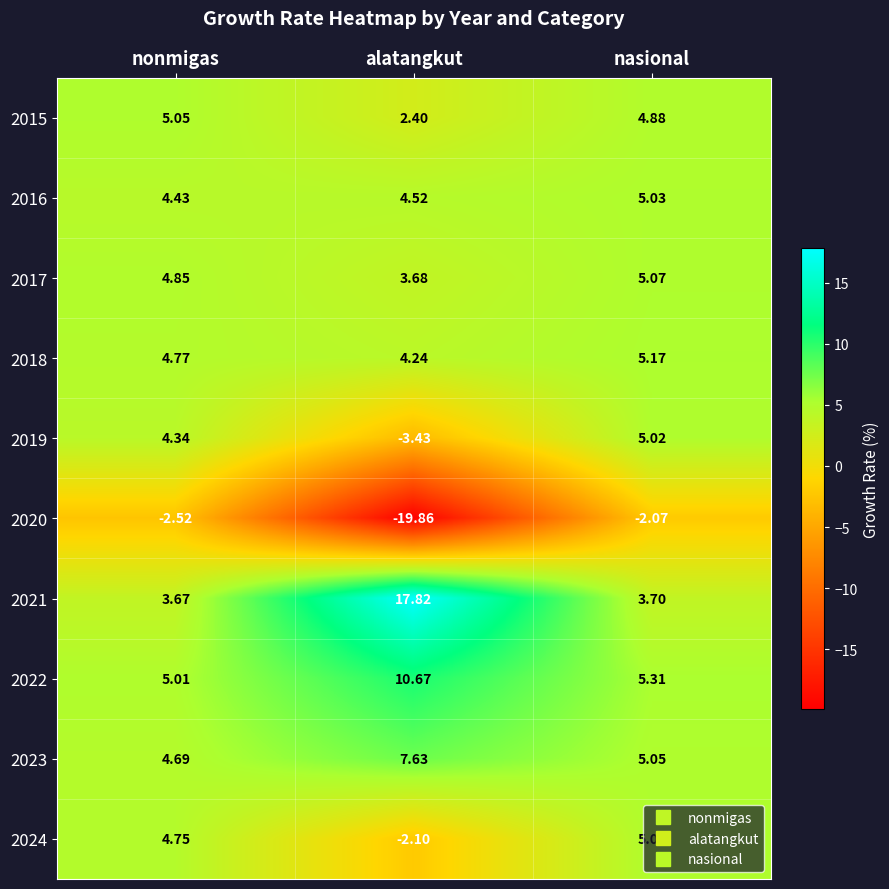

Is the value of 2019 at nasional greater than the value of 2016 at nonmigas?

Yes